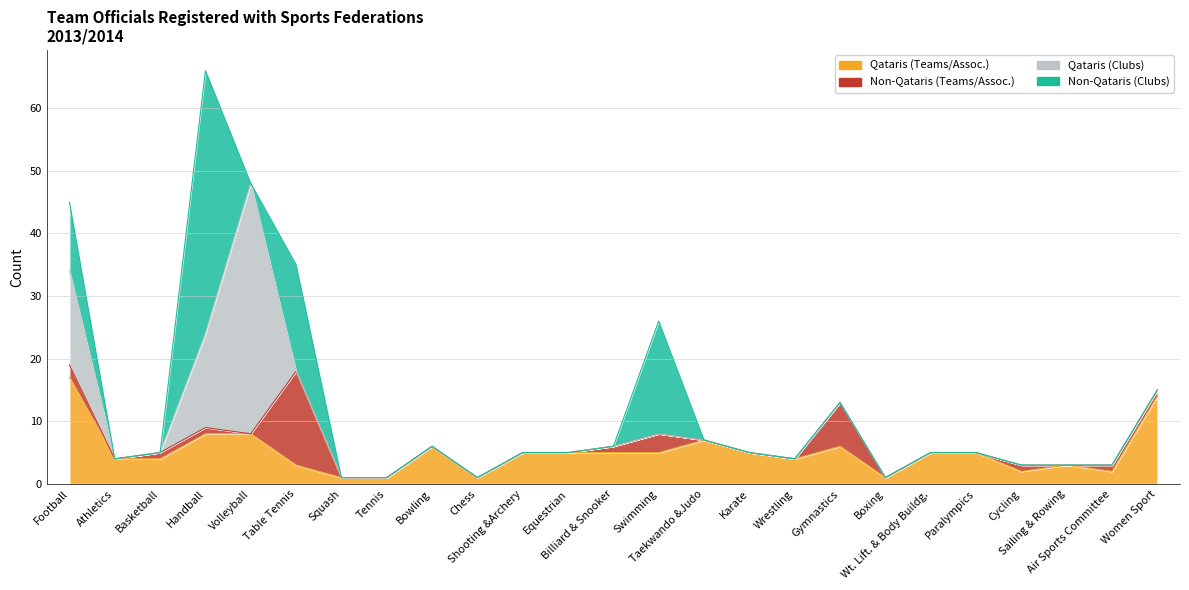

Between which two adjacent categories do Non-Qataris (Clubs) and Non-Qataris (Teams/Assoc.) first intersect?

Basketball and Handball